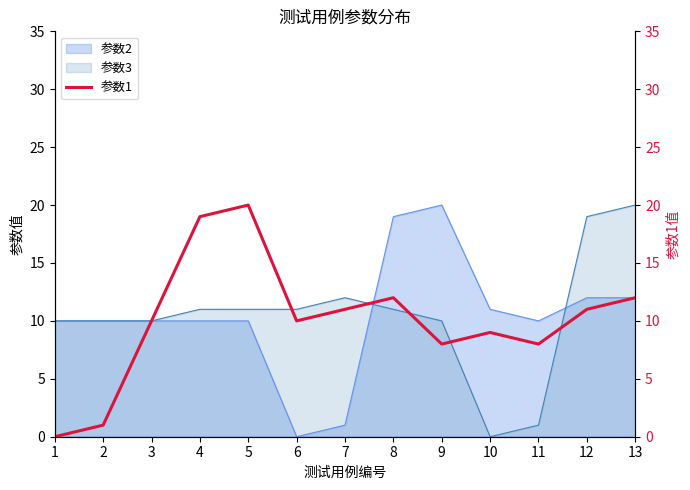

What is the change in value from 10 to 11?

-1